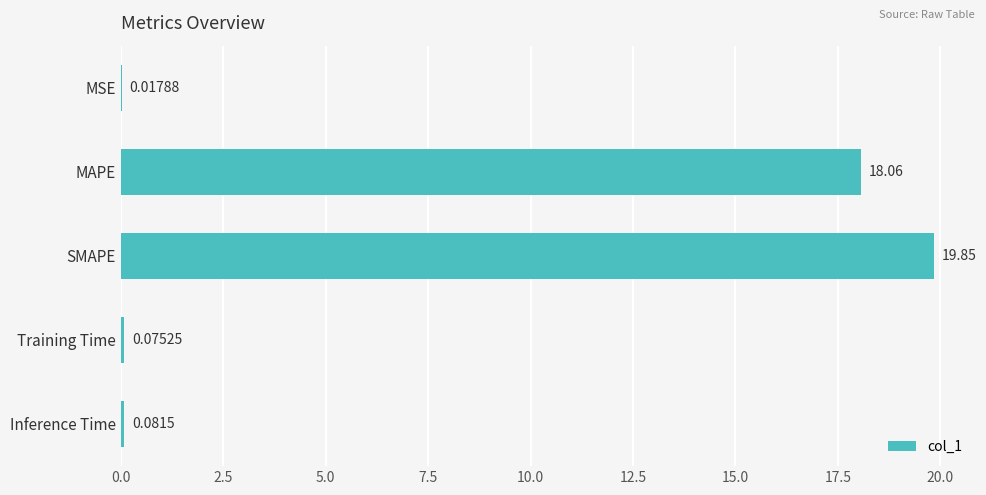

What is the sum of all values?

38.1